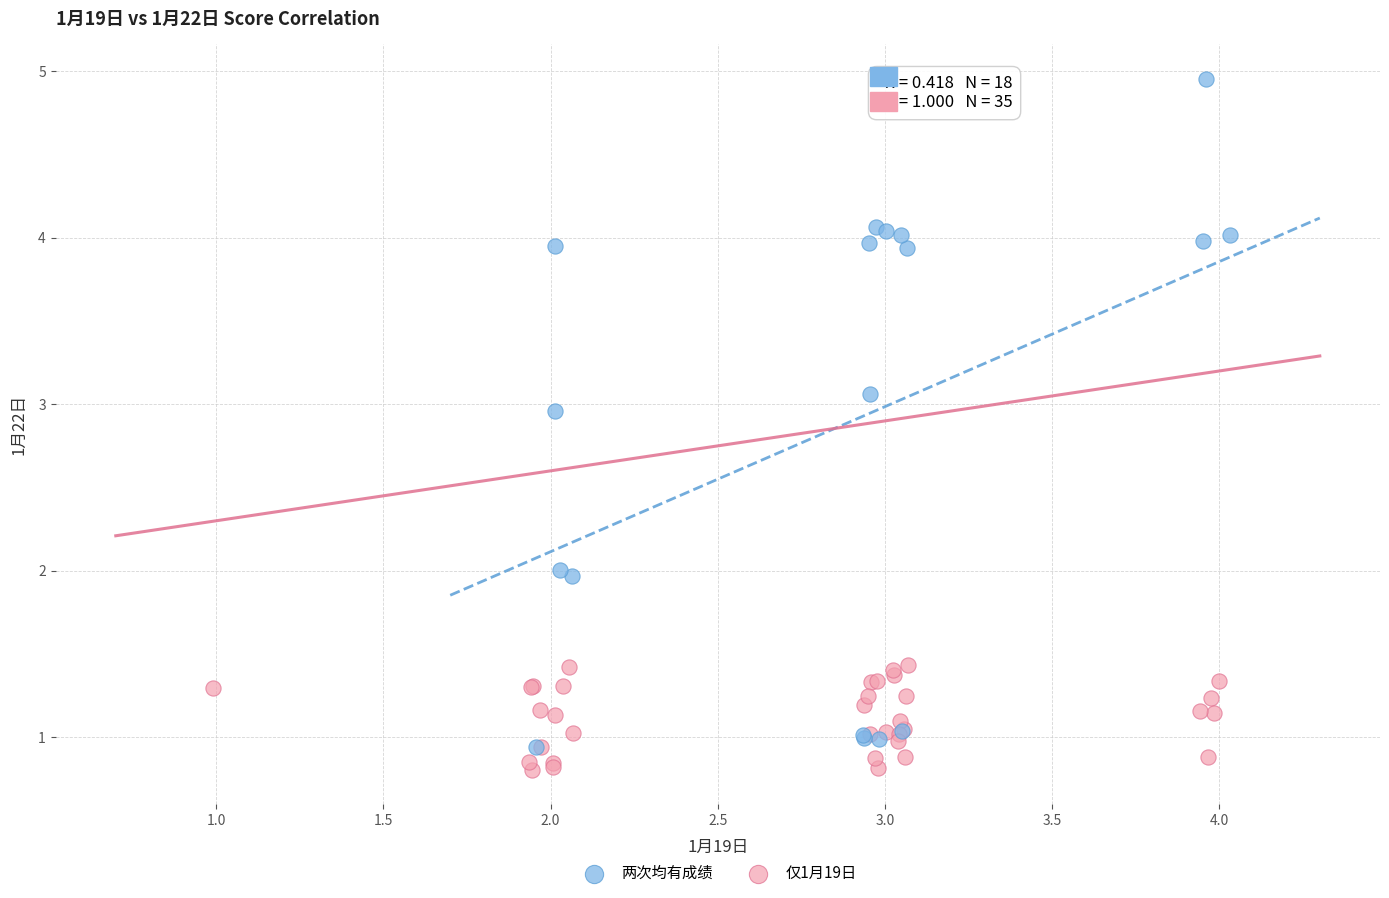

Which series has the widest spread of Y values?

两次均有成绩